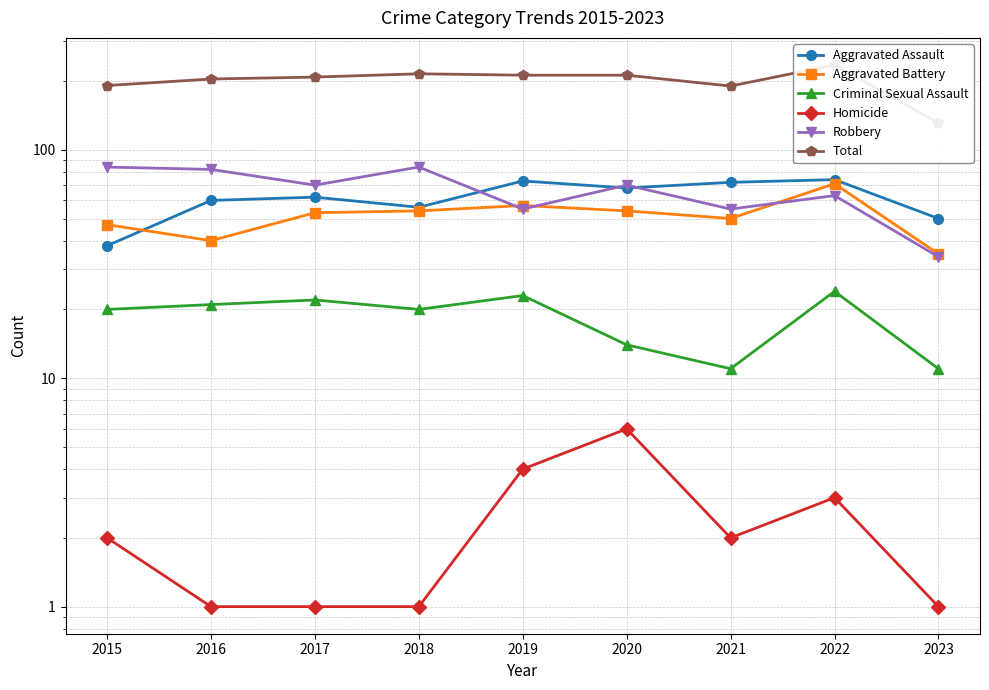

At 2022, list the series in order from largest to smallest.

Total, Aggravated Assault, Aggravated Battery, Robbery, Criminal Sexual Assault, Homicide